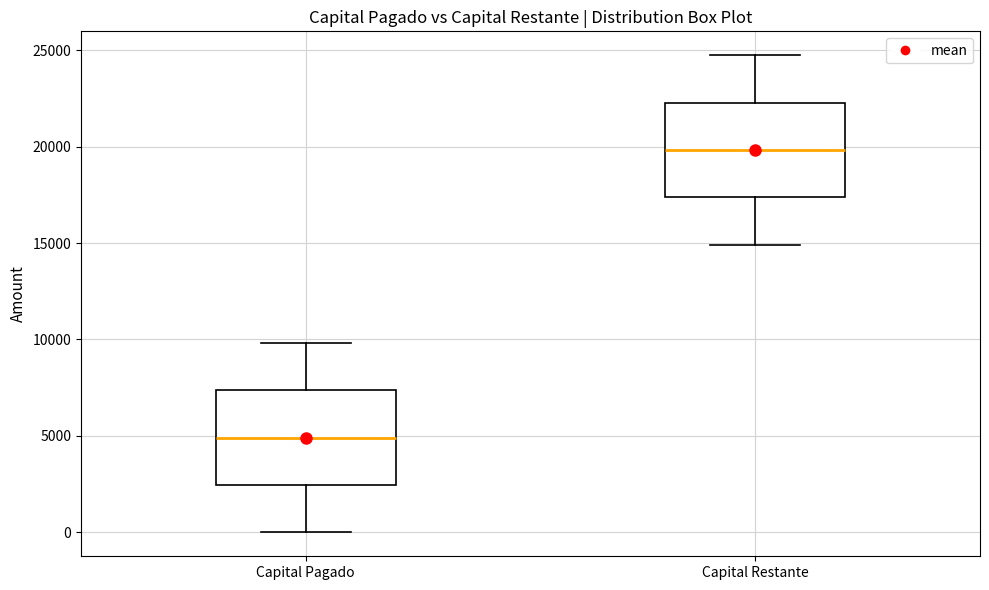

Reading left to right, read every box against the y-axis: the position of its median line, the range the box covers, and the ends of its whiskers. The values are not printed on the chart, so give them approximately, as read against the axis.

Capital Pagado: median 5000, box 2500 to 7500, whiskers 0 to 10000
Capital Restante: median 20000, box 17500 to 22500, whiskers 15000 to 24500